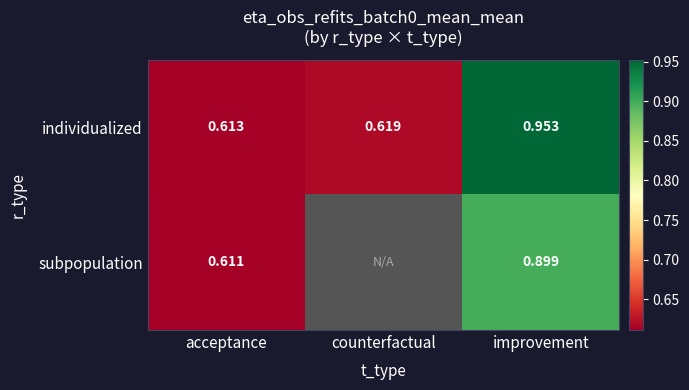

Is the value of subpopulation at acceptance greater than the value of individualized at acceptance?

No